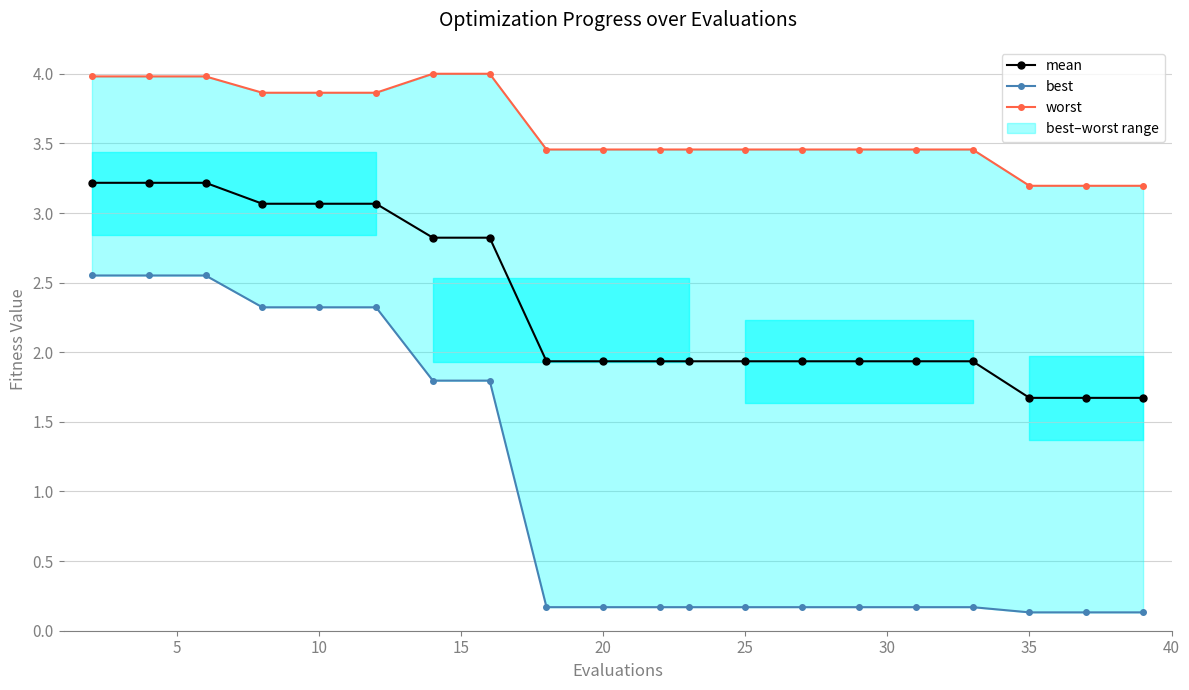

Is this an area chart (filled region under the line)?

No